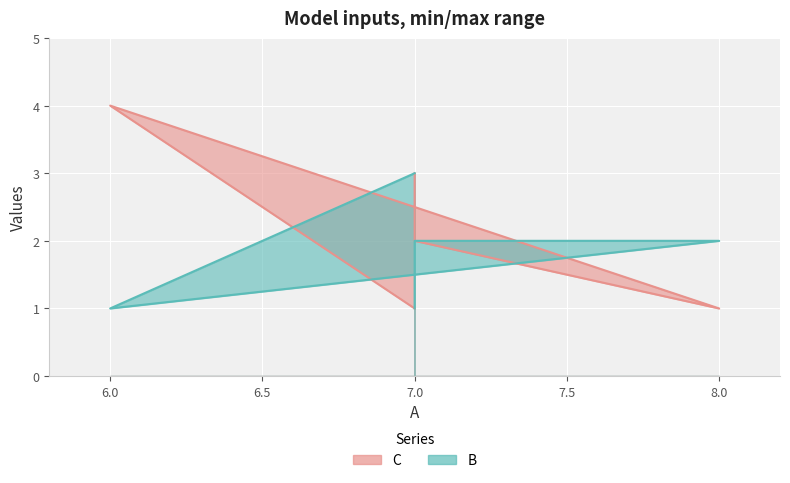

True or false: C and B cross at least once.

True